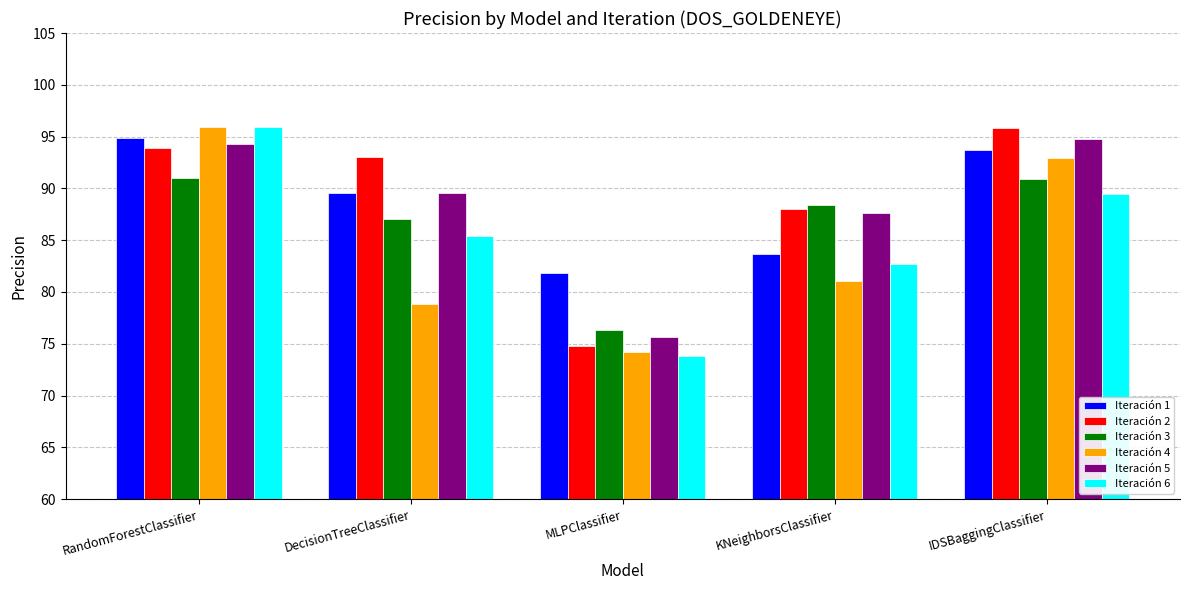

Is it true that Iteración 3 equals 87.0 at DecisionTreeClassifier?

True